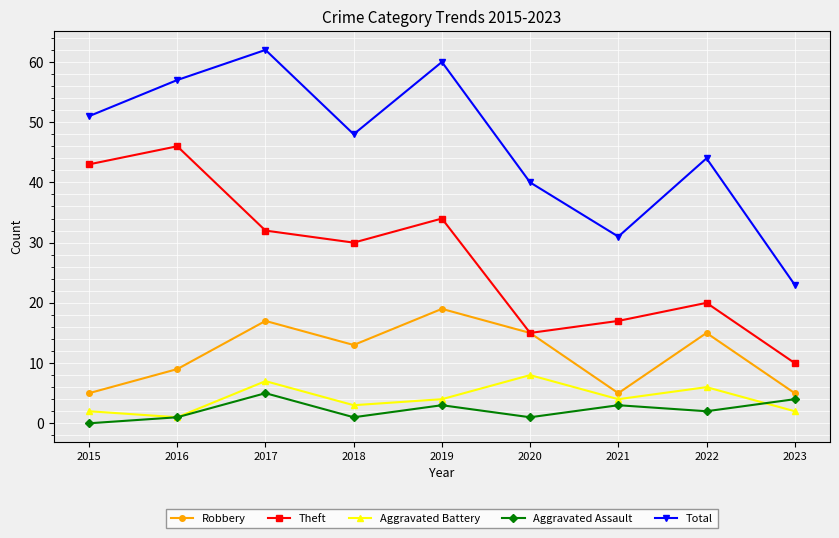

What is the difference between the Total values at 2015 and 2021?

20